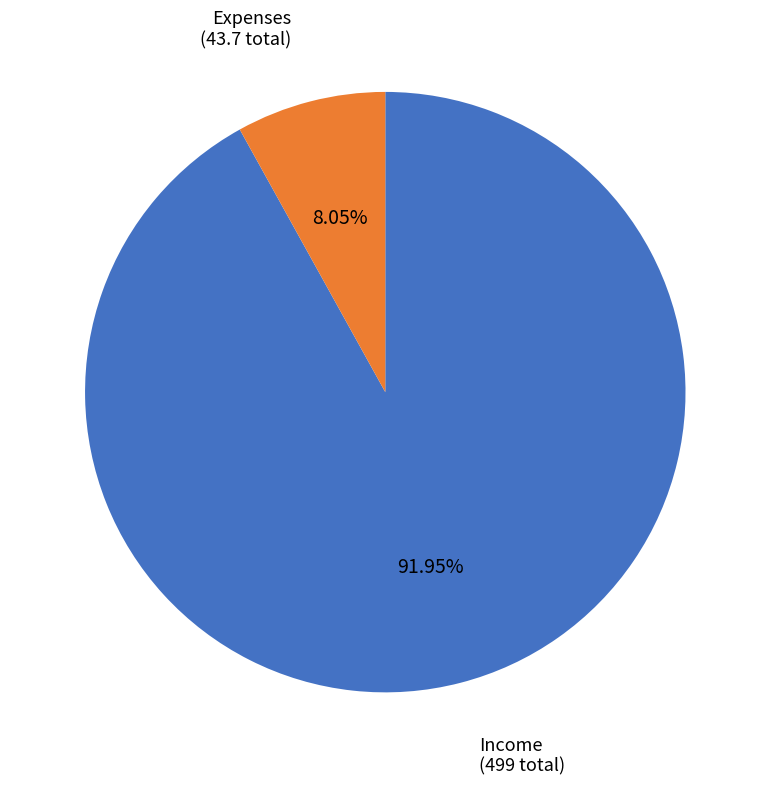

Is there any slice that represents more than half of the pie?

Yes